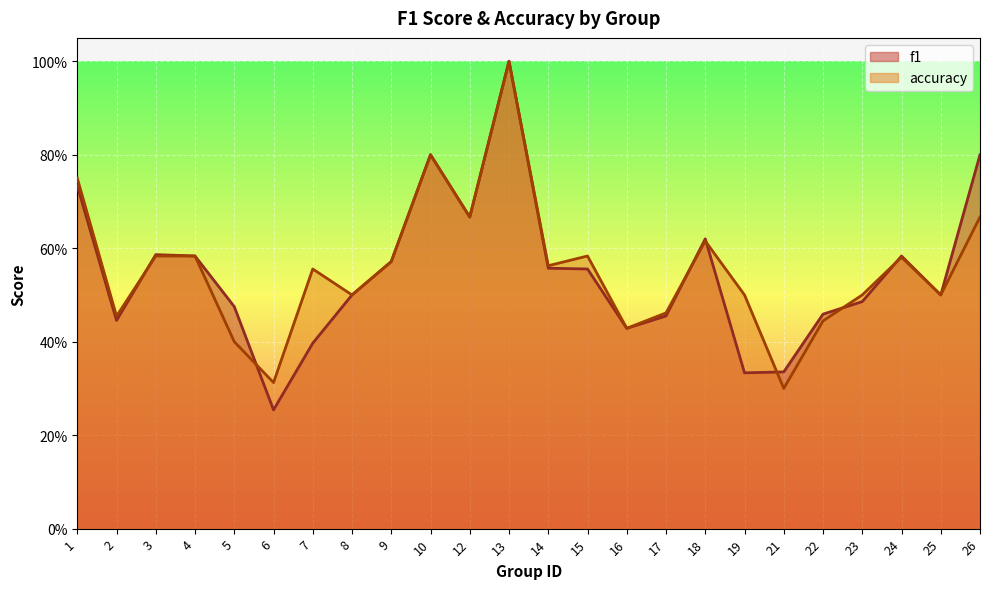

True or false: accuracy and f1 cross at least once.

True